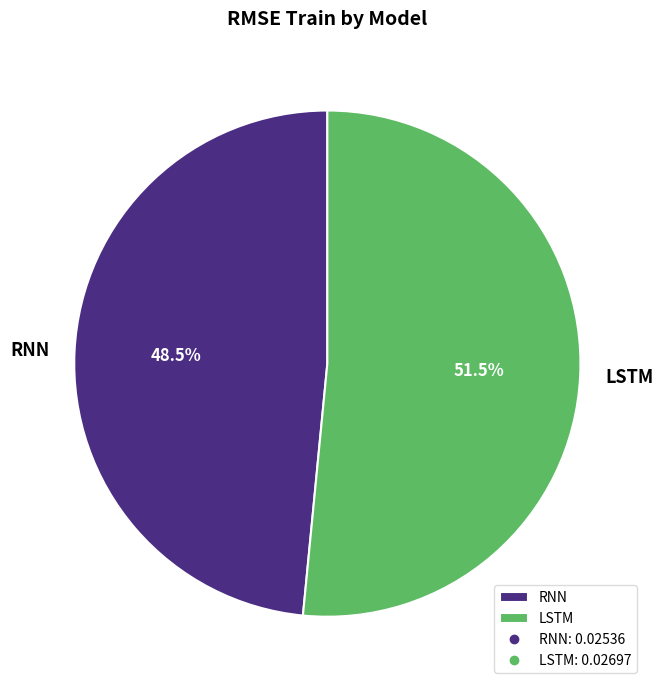

Which has a higher value, RNN or LSTM?

LSTM